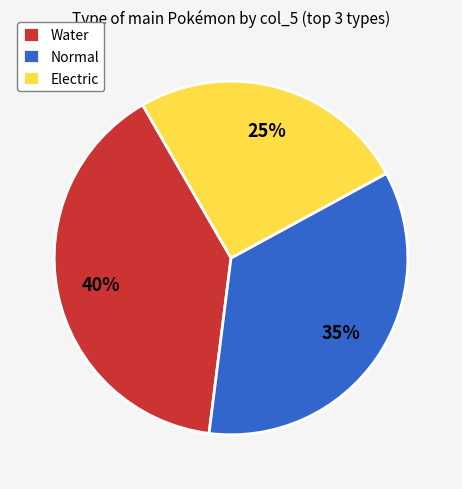

The Normal slice represents 50% of the pie. True or false?

False